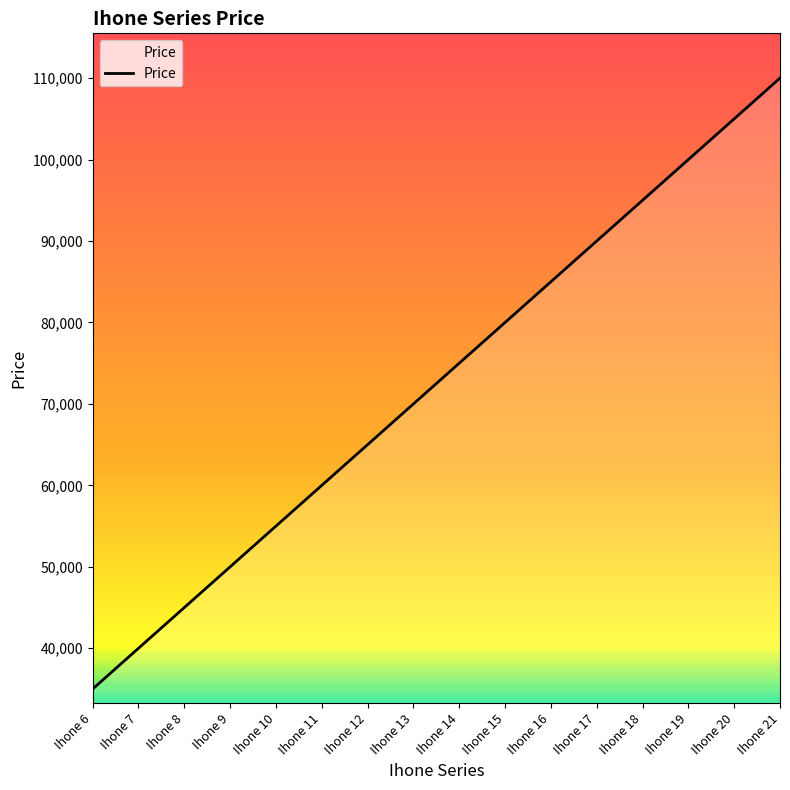

What is the difference between the maximum and minimum values?

75000.0